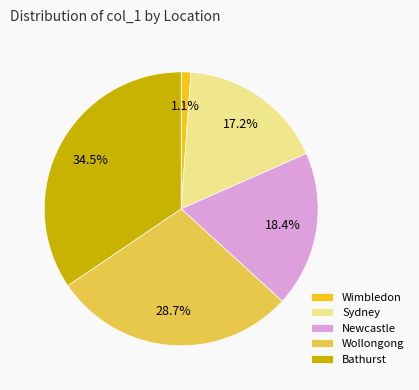

Which category has the smallest portion of the pie?

Wimbledon